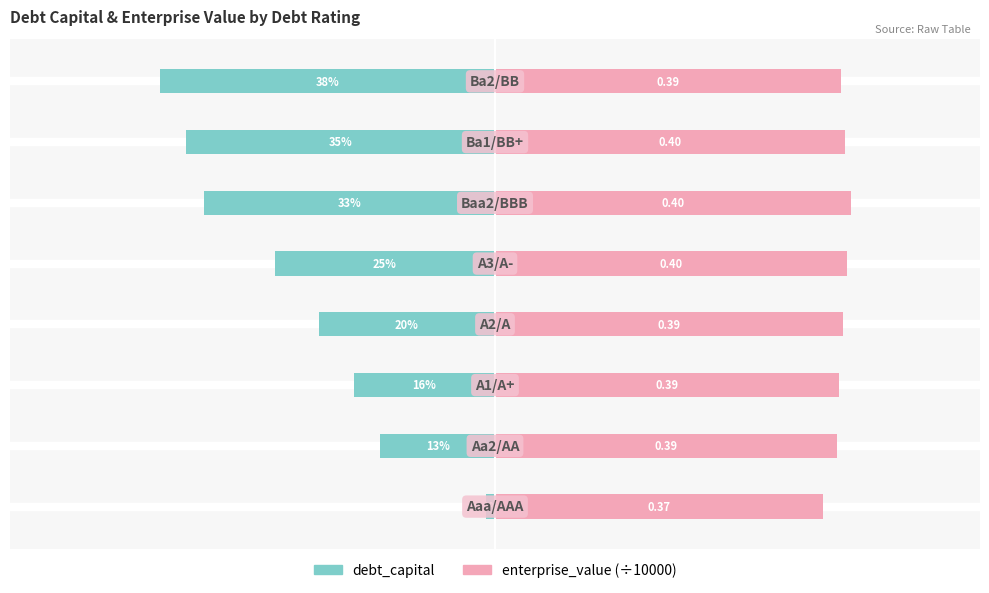

How many series are shown in this chart?

2